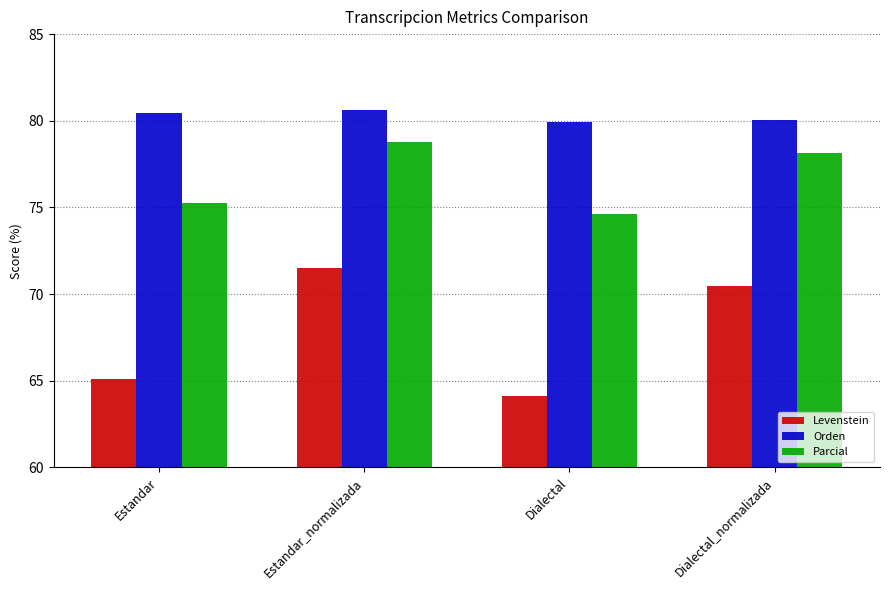

Which series has the largest range (max minus min)?

Levenstein